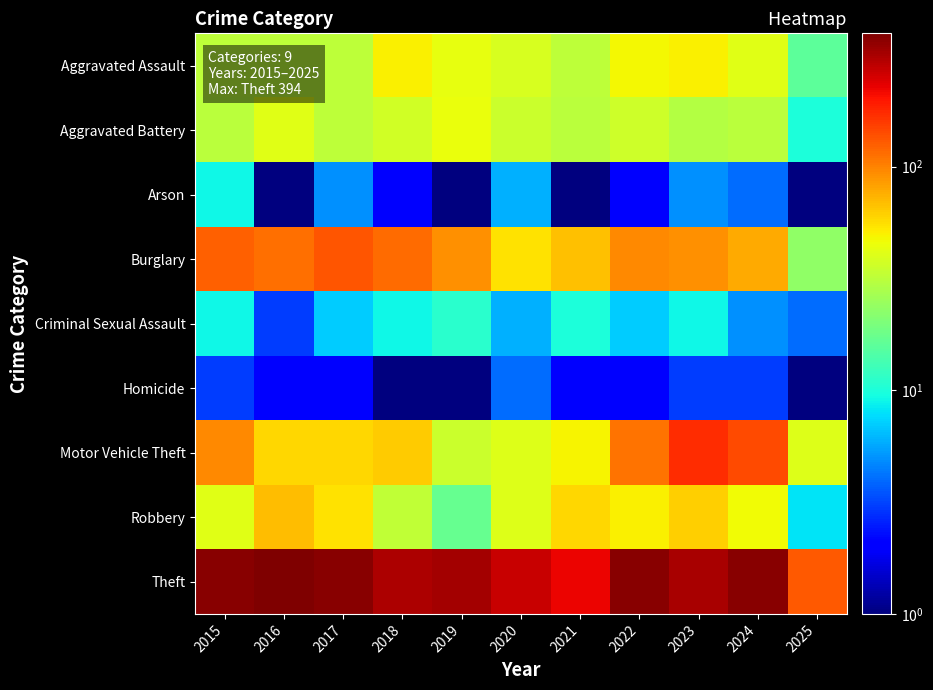

Reading left to right, extract all data points from this chart.

Aggravated Assault: 2015=32.0	2016=32.0	2017=32.0	2018=50.0	2019=43.0	2020=39.0	2021=32.0	2022=48.0	2023=50.0	2024=41.0	2025=16.0
Aggravated Battery: 2015=31.0	2016=41.0	2017=32.0	2018=37.0	2019=44.0	2020=35.0	2021=31.0	2022=36.0	2023=30.0	2024=31.0	2025=10.0
Arson: 2015=9.0	2016=1.0	2017=5.0	2018=2.0	2019=1.0	2020=6.0	2021=0.5	2022=2.0	2023=5.0	2024=4.0	2025=0.5
Burglary: 2015=123.0	2016=113.0	2017=133.0	2018=117.0	2019=92.0	2020=55.0	2021=67.0	2022=95.0	2023=91.0	2024=77.0	2025=23.0
Criminal Sexual Assault: 2015=9.0	2016=3.0	2017=7.0	2018=9.0	2019=11.0	2020=6.0	2021=10.0	2022=7.0	2023=9.0	2024=5.0	2025=4.0
Homicide: 2015=3.0	2016=2.0	2017=2.0	2018=0.5	2019=0.5	2020=4.0	2021=2.0	2022=2.0	2023=3.0	2024=3.0	2025=1.0
Motor Vehicle Theft: 2015=96.0	2016=59.0	2017=59.0	2018=63.0	2019=35.0	2020=40.0	2021=49.0	2022=110.0	2023=171.0	2024=143.0	2025=40.0
Robbery: 2015=41.0	2016=69.0	2017=55.0	2018=33.0	2019=17.0	2020=40.0	2021=59.0	2022=50.0	2023=61.0	2024=47.0	2025=8.0
Theft: 2015=369.0	2016=394.0	2017=372.0	2018=305.0	2019=325.0	2020=266.0	2021=224.0	2022=372.0	2023=319.0	2024=369.0	2025=131.0